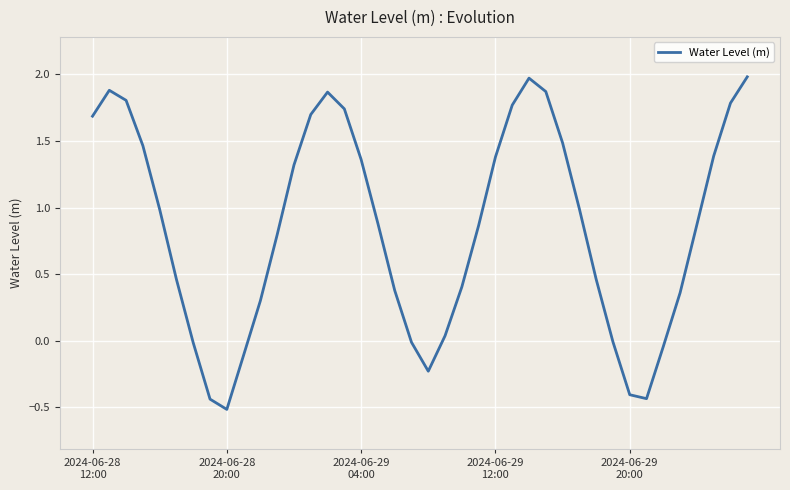

What is the maximum value shown in the chart?

2.0